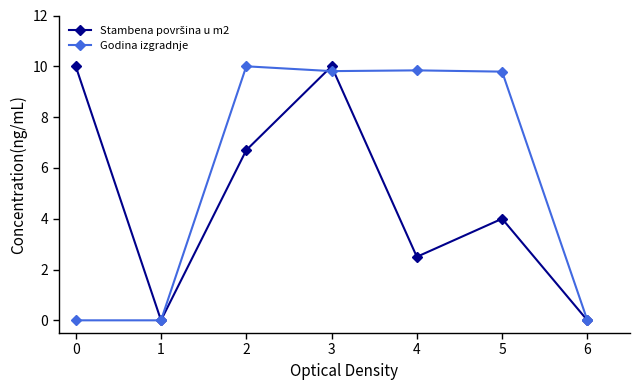

At which category is the sum across all series the highest?

3